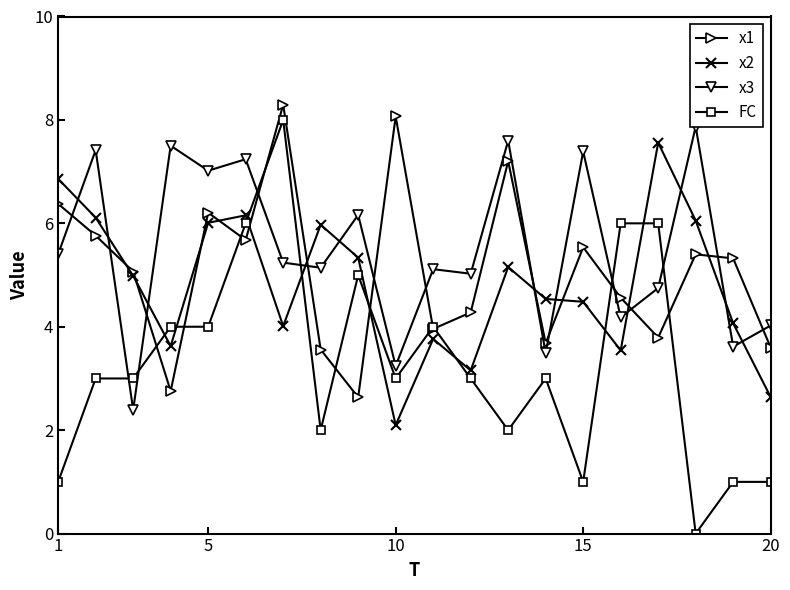

Does the chart display data point markers on the line(s)?

Yes